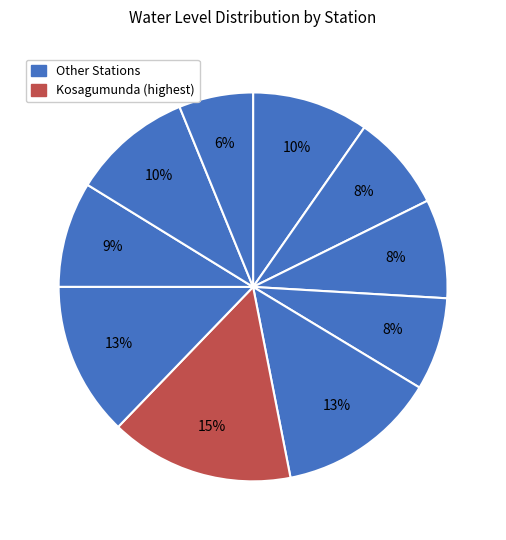

How many slices are in this pie chart?

10